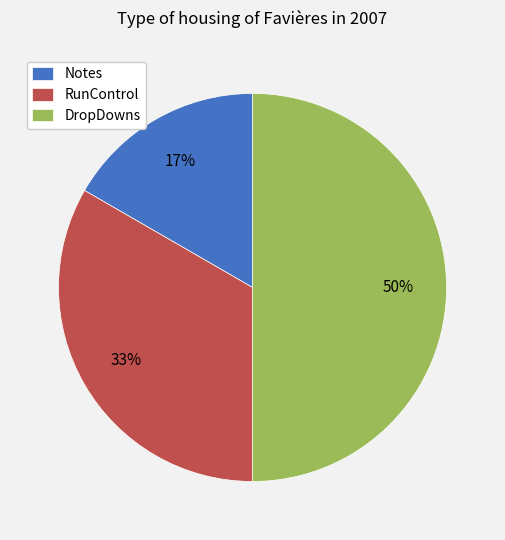

To the nearest percent, what portion does DropDowns represent?

50%